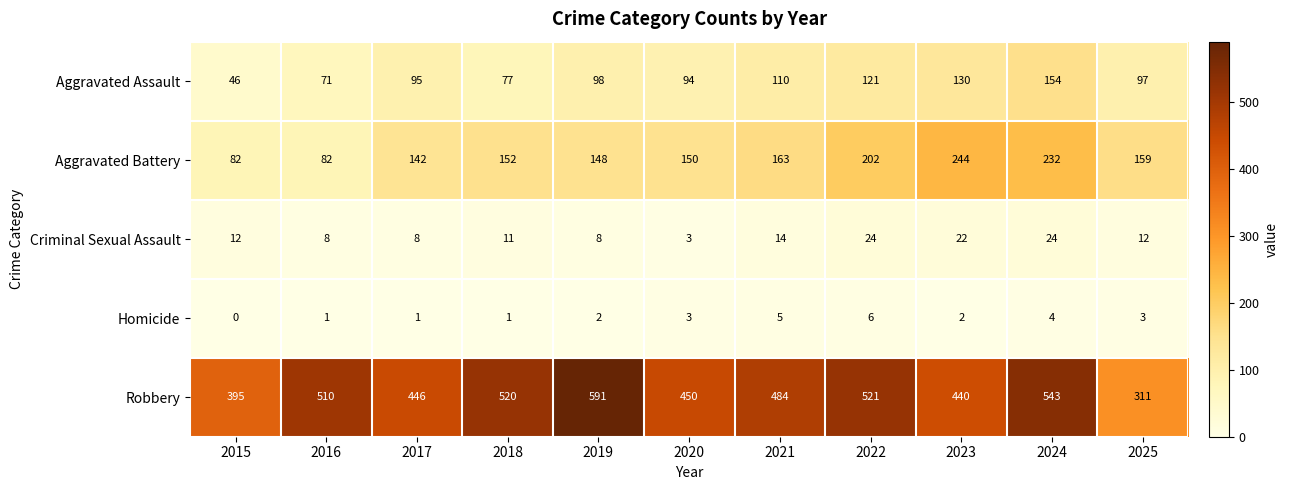

What is the difference between the Robbery values at 2015 and 2020?

55